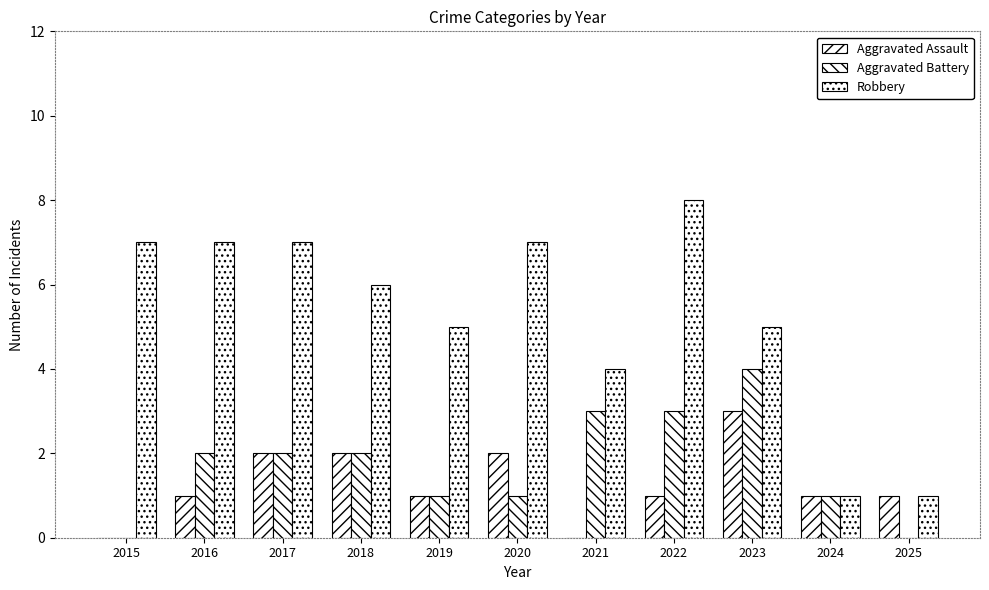

Is the value of Robbery at 2025 greater than the value of Aggravated Battery at 2023?

No